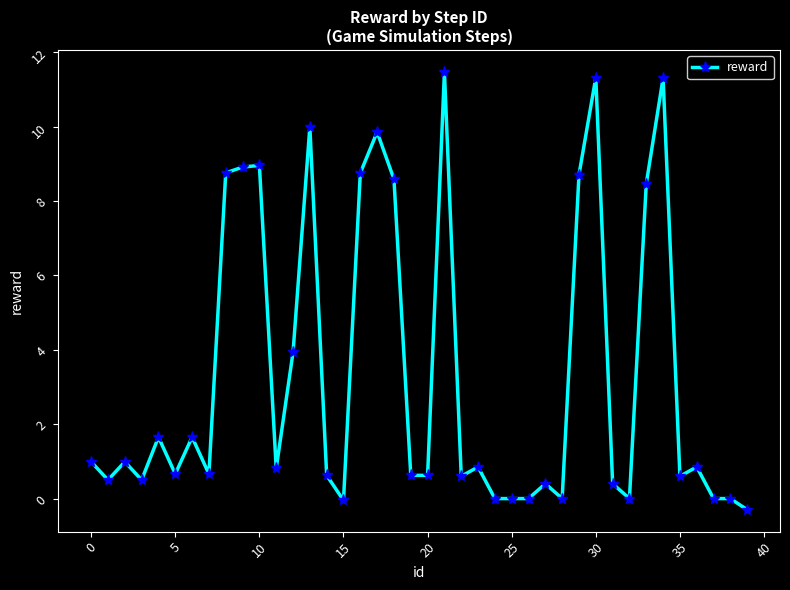

What is the difference between the maximum and minimum values?

11.8